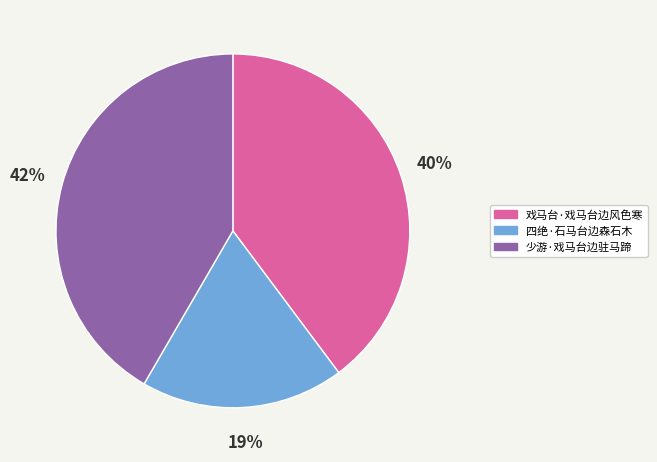

Does 四绝·石马台边森石木 account for over 50% of the chart?

No